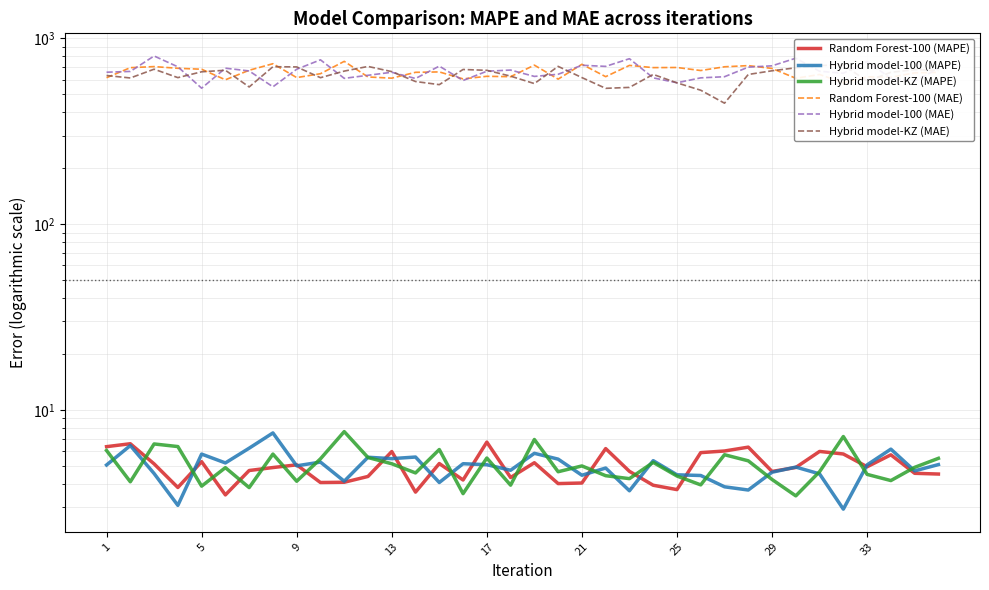

The Hybrid model-100 (MAPE) series shows 8.4 at 11. True or false?

False